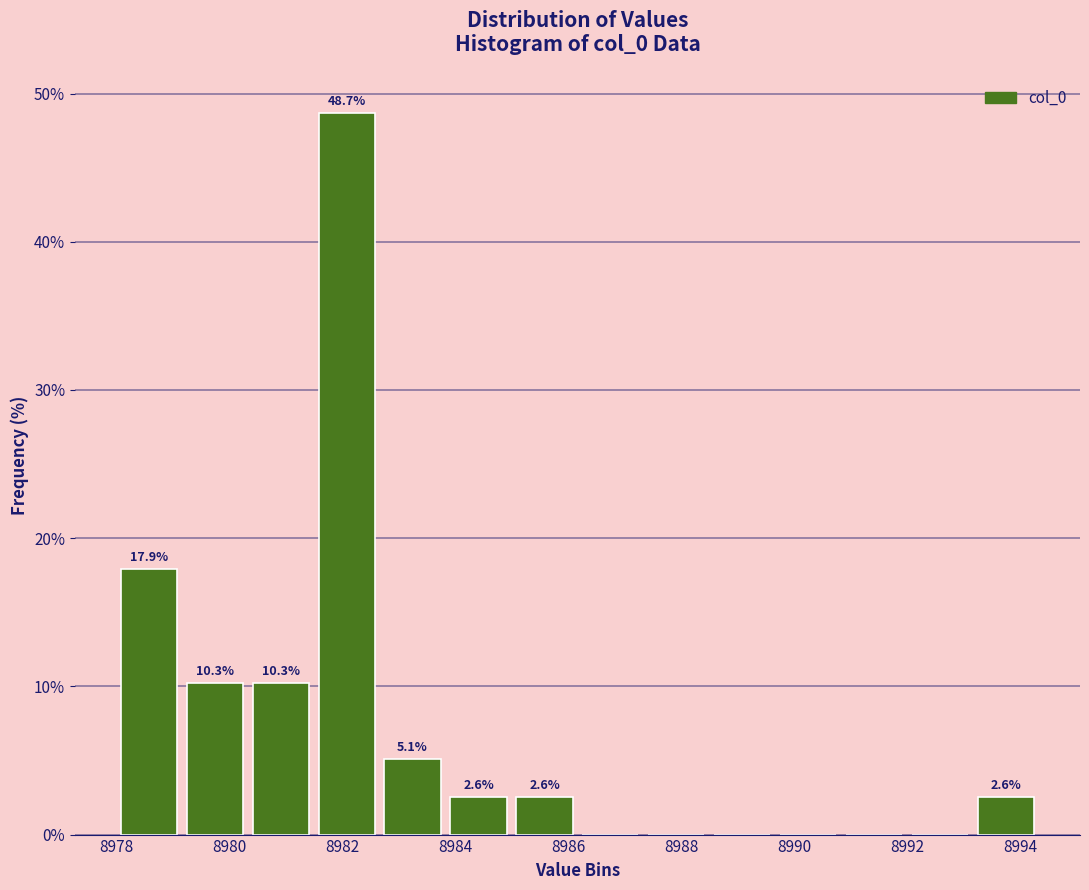

Which range on the x-axis has the tallest bar?

8981.4 to 8982.6